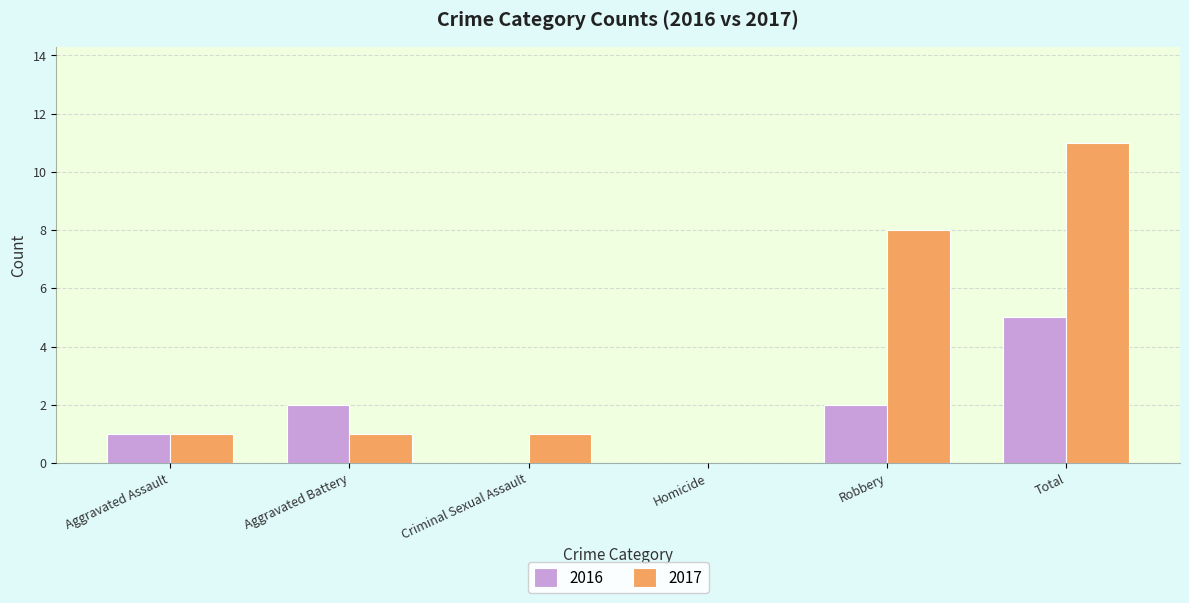

What is the highest value of the 2016 series?

5